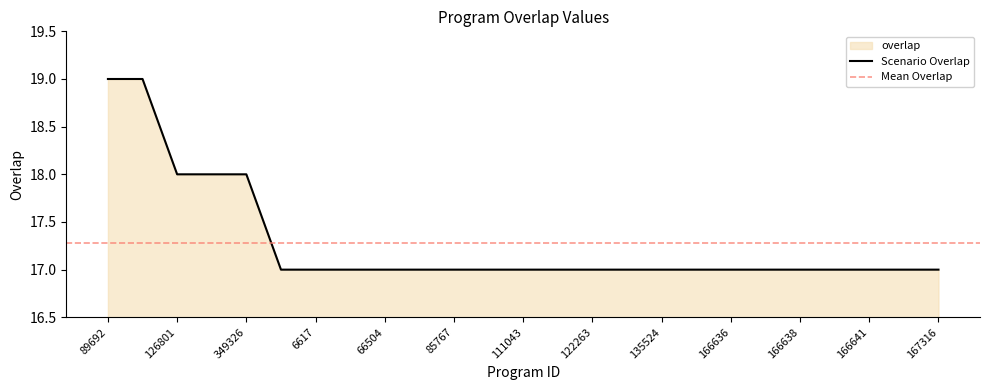

How many lines are shown in the chart?

1